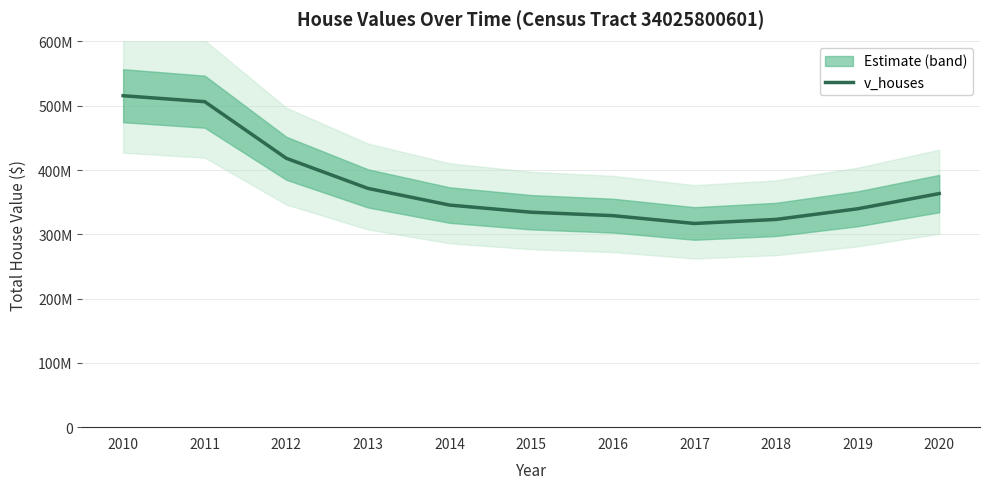

What is the maximum value shown in the chart?

515652500